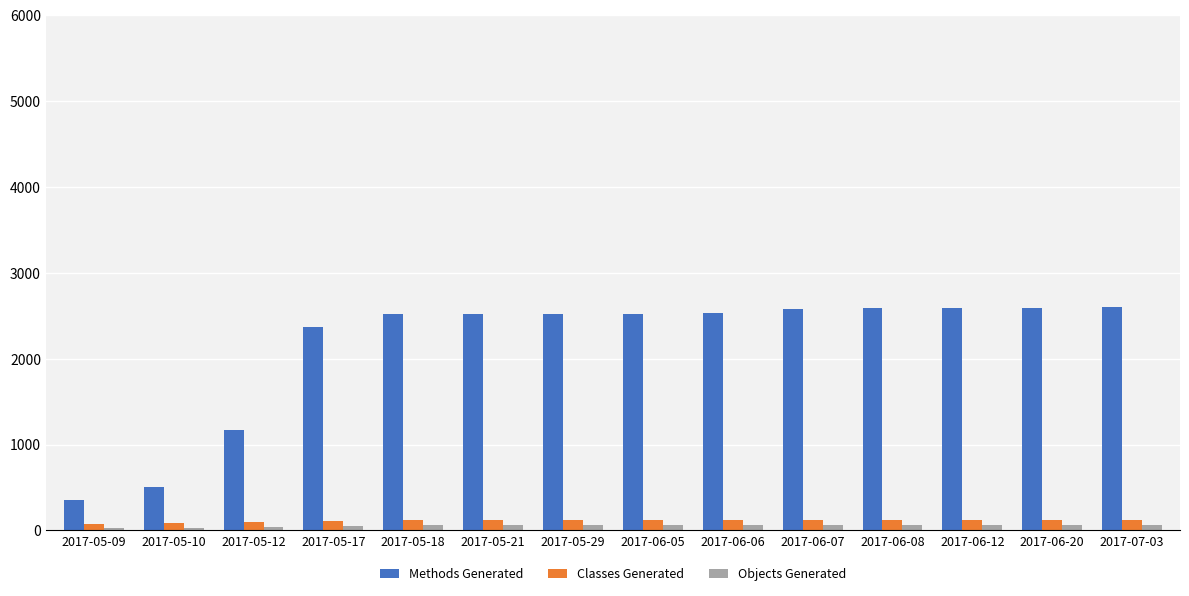

Which series has the largest total across all categories?

Methods Generated